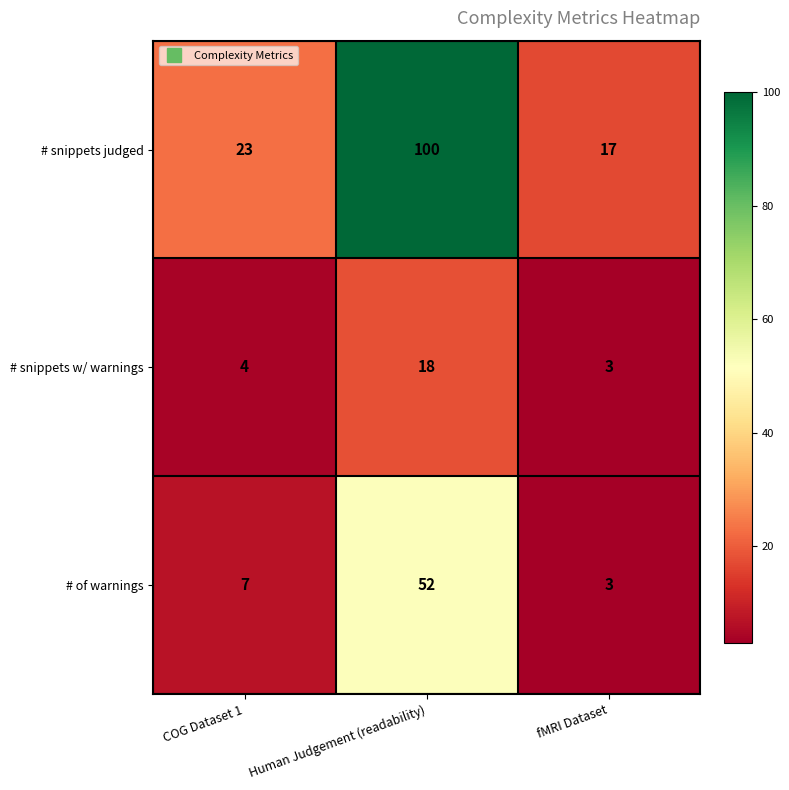

Between COG Dataset 1 and fMRI Dataset, which series saw the biggest shift?

# snippets judged